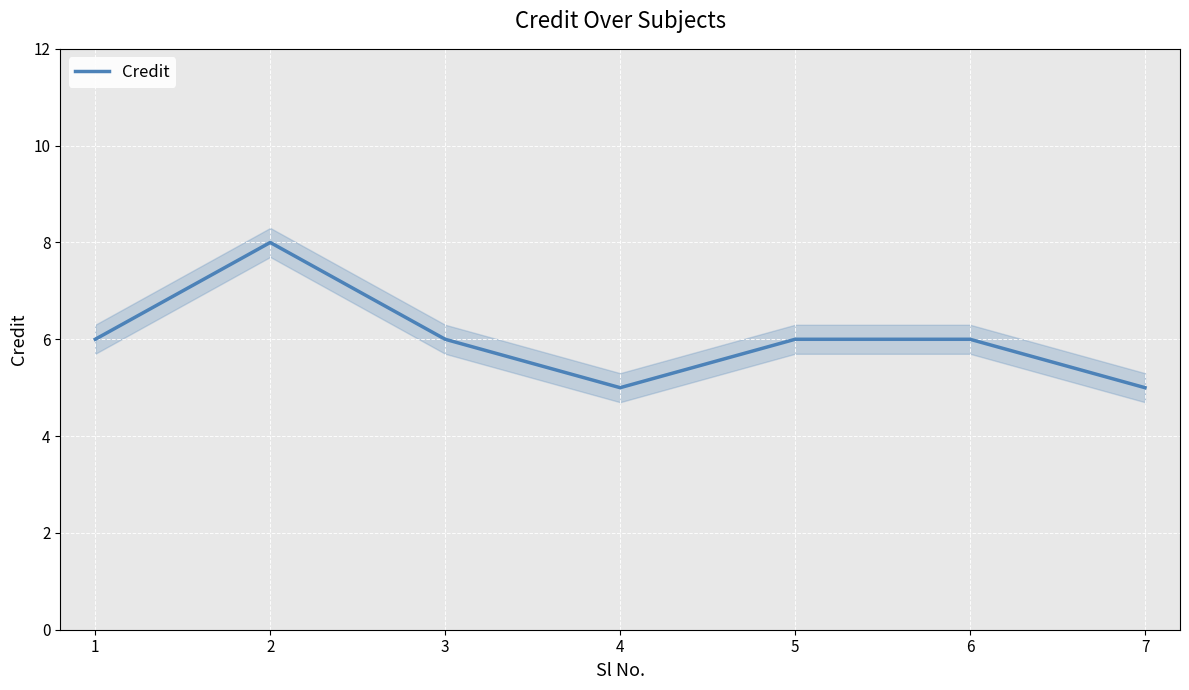

Between 2 and 4, which is larger?

2